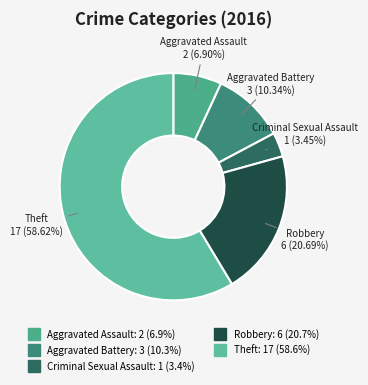

Does Theft account for over 50% of the chart?

Yes